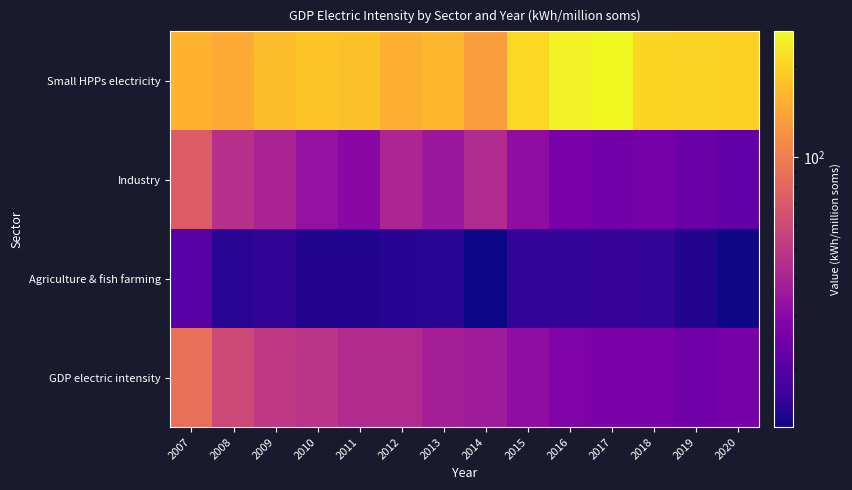

What is the total value across all series at 2012?

254.8